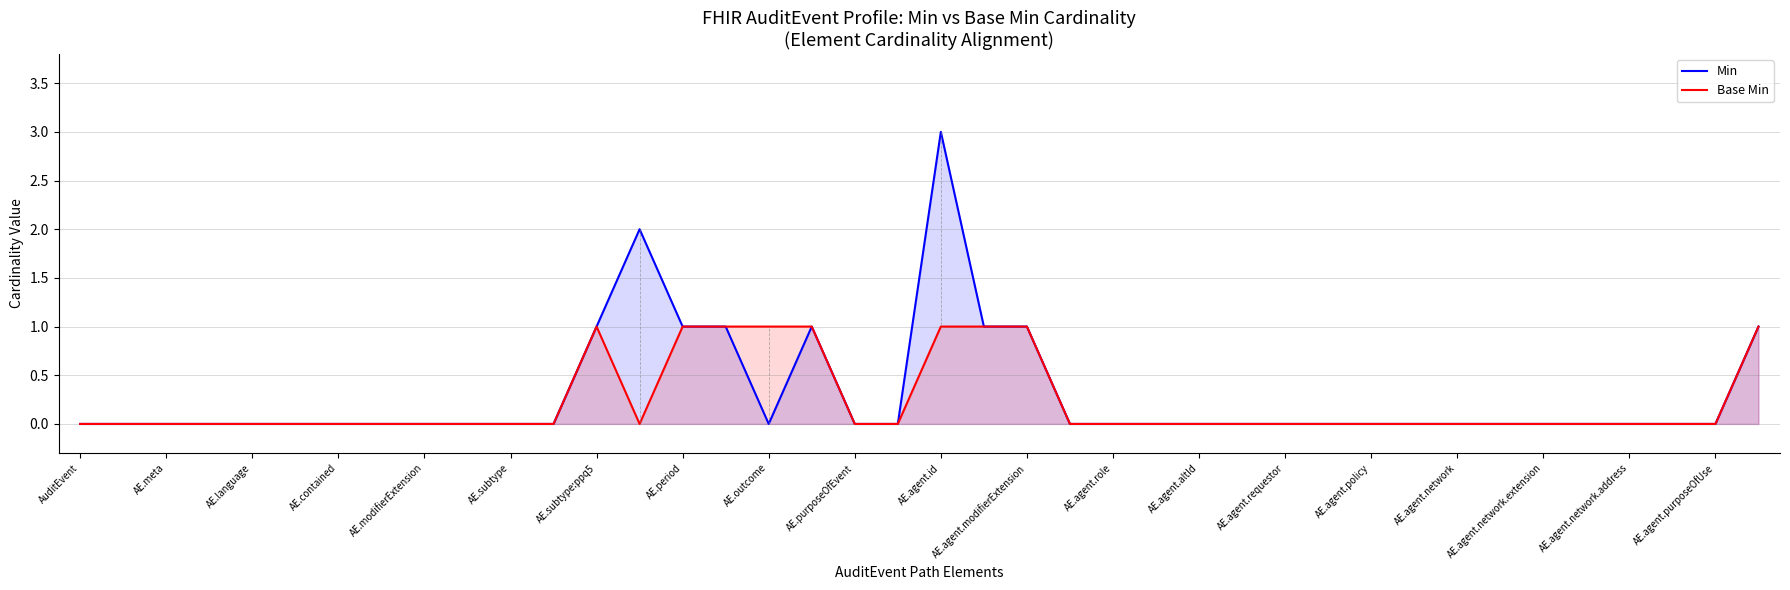

True or false: Min and Base Min intersect in this chart.

False